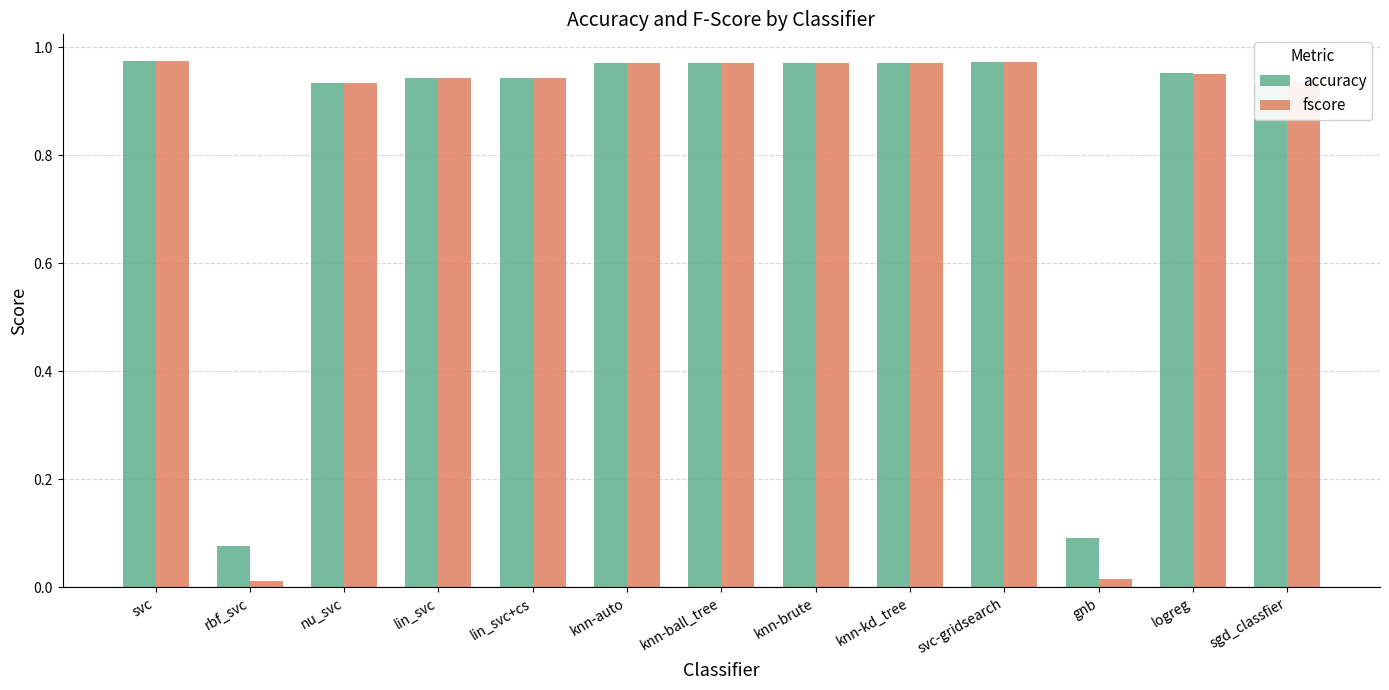

What is the total value across all series at svc?

1.9